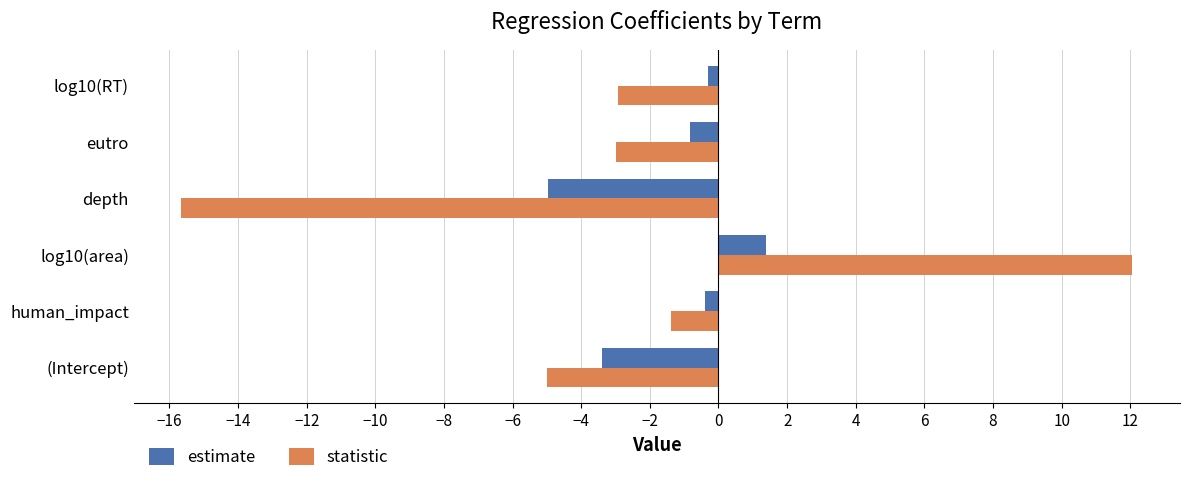

Between (Intercept) and log10(RT), which series saw the biggest shift?

estimate